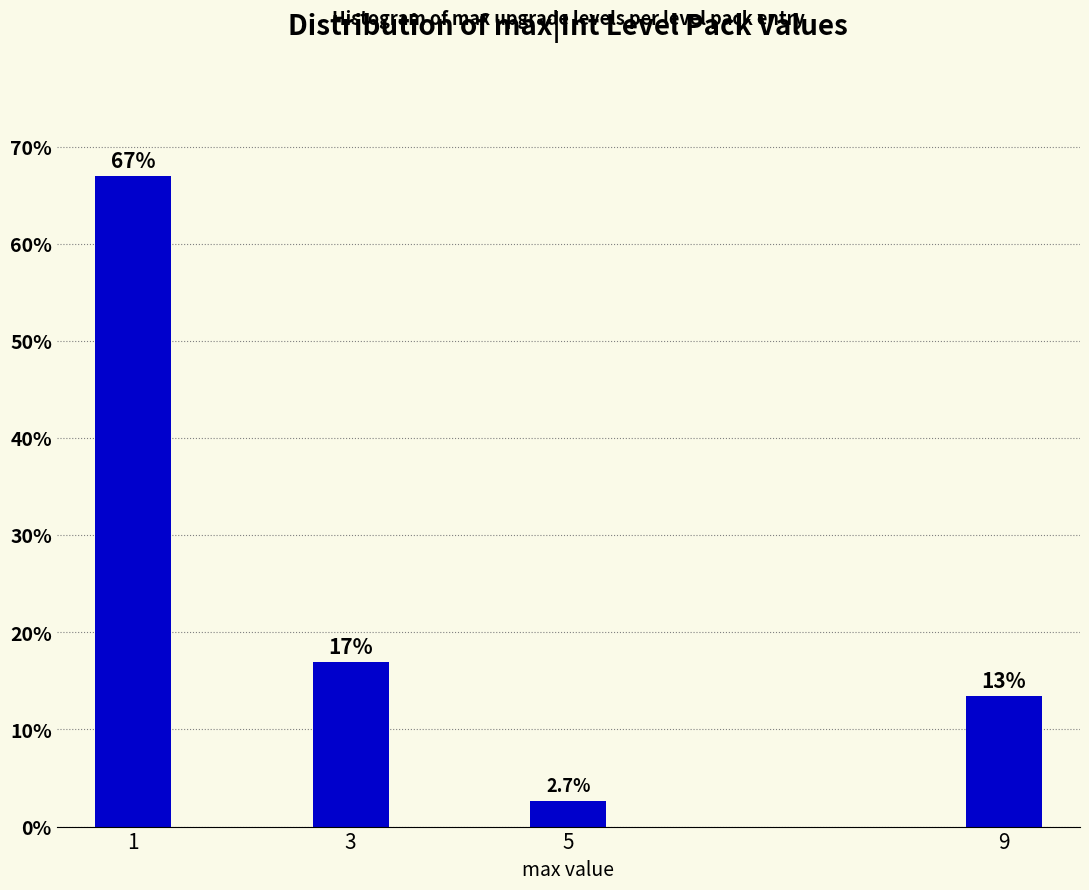

Reading right to left, extract all data points from this chart.

9=13.4	5=2.7	3=17.0	1=67.0